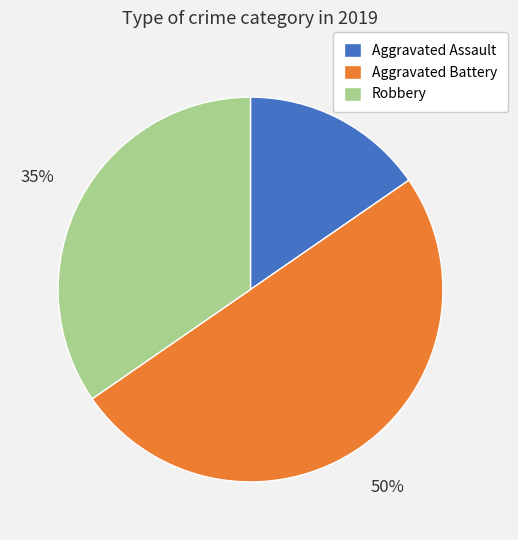

Which has a higher value, Aggravated Battery or Aggravated Assault?

Aggravated Battery